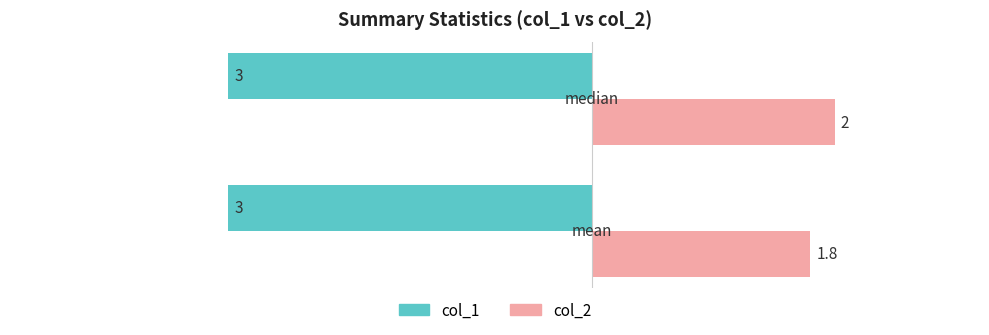

List the series in order of their overall mean, highest first.

col_2, col_1